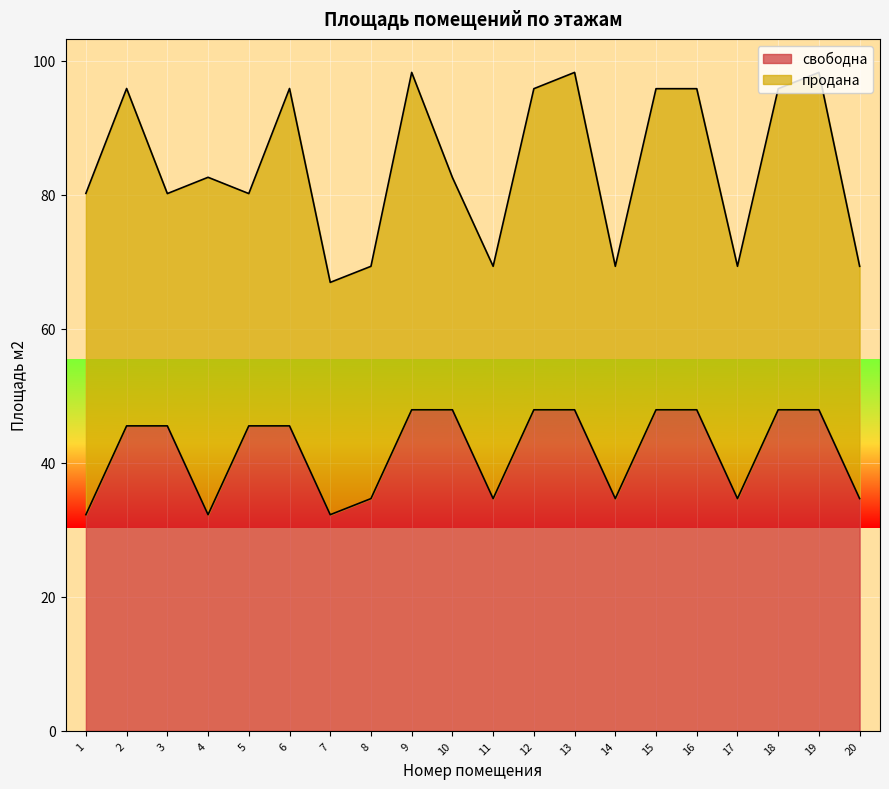

True or false: the data shows 23.9 at 16.

False